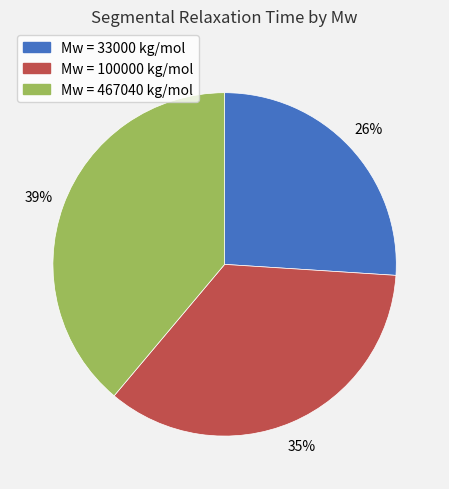

To the nearest percent, what is the average slice percentage?

33%